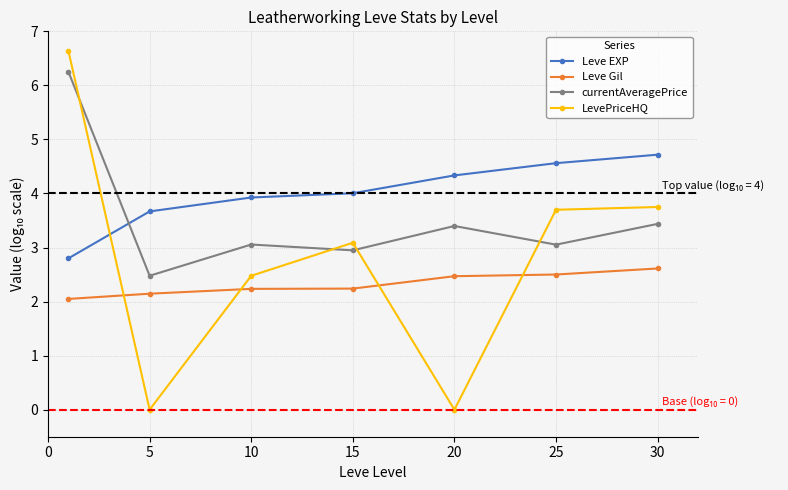

What is the greatest value displayed?

6.6